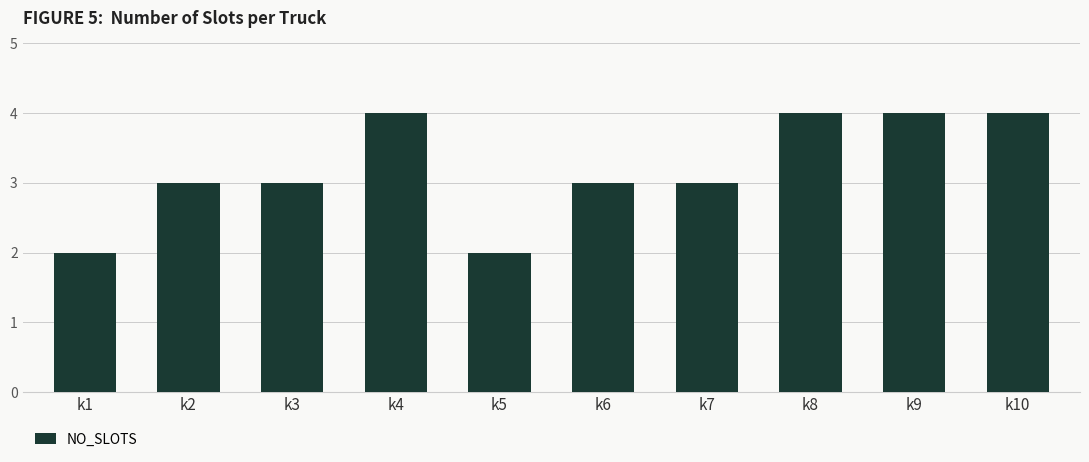

Reading left to right, extract all data points from this chart.

k1=2	k2=3	k3=3	k4=4	k5=2	k6=3	k7=3	k8=4	k9=4	k10=4